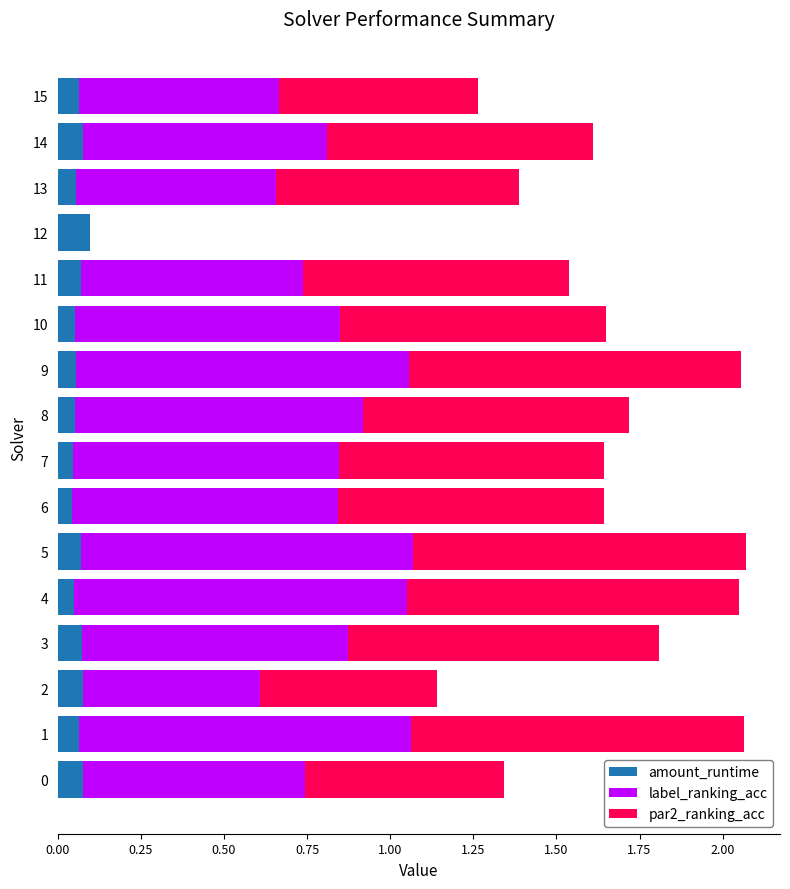

What is the sum of all amount_runtime values?

1.0